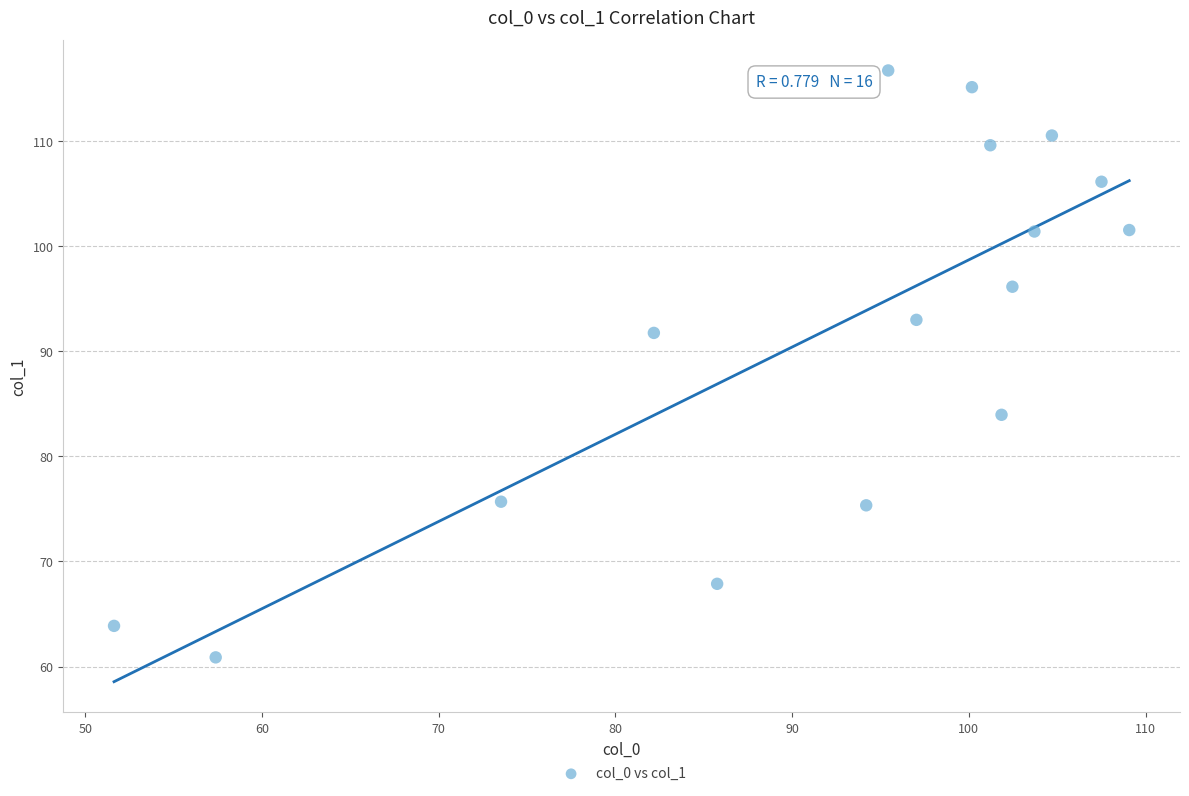

What is the range of X values (max minus min)?

57.4